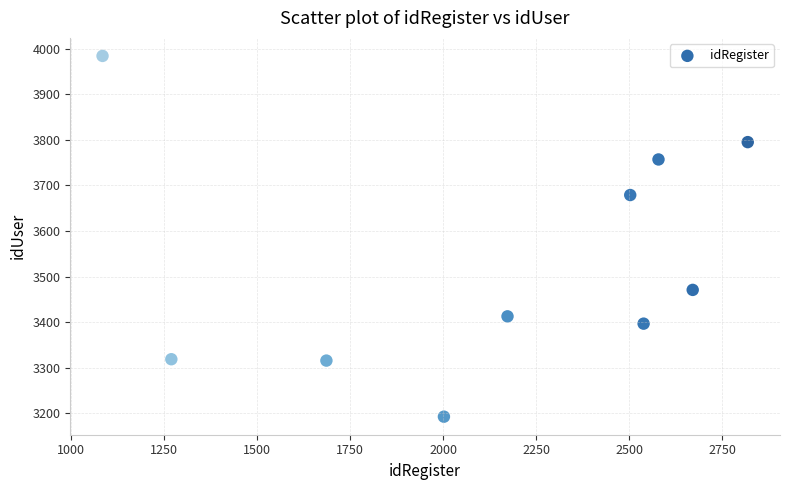

What is the average X value?

2132